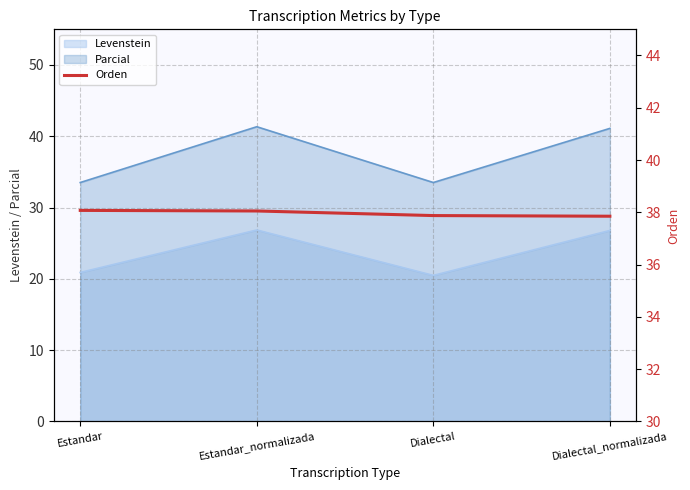

How many values are between 37 and 38?

2